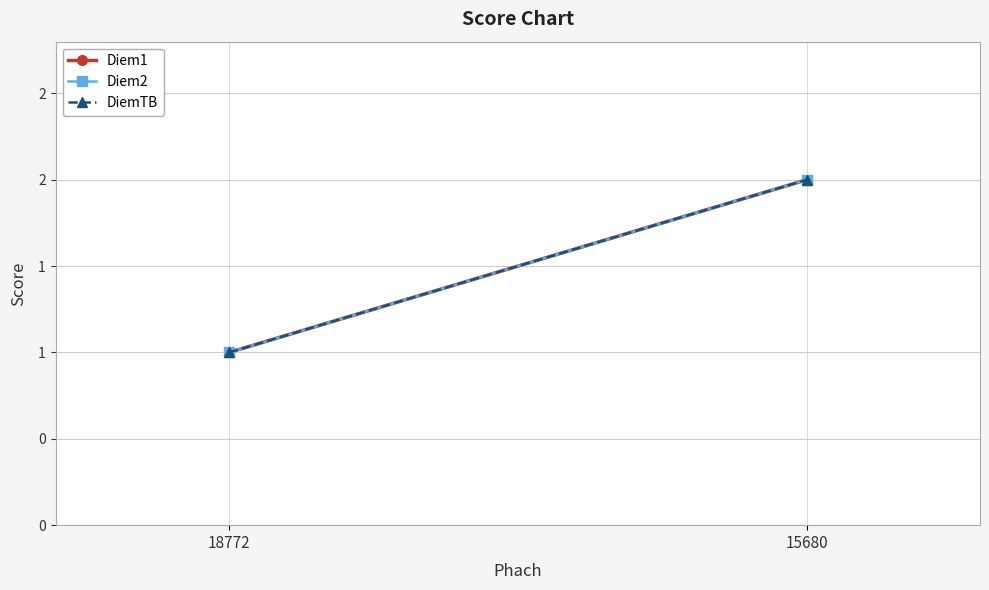

Which series has the largest range (max minus min)?

Diem1